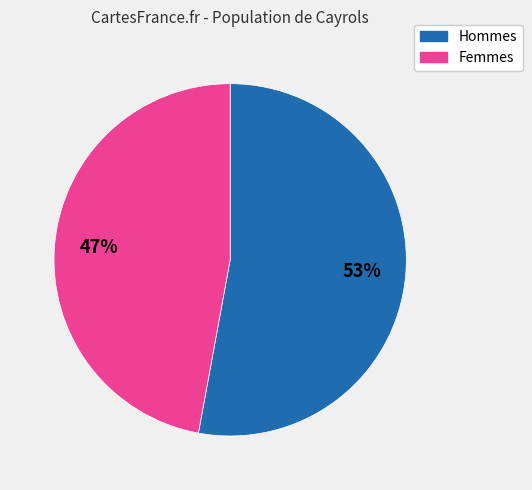

Is there any slice that represents more than half of the pie?

Yes